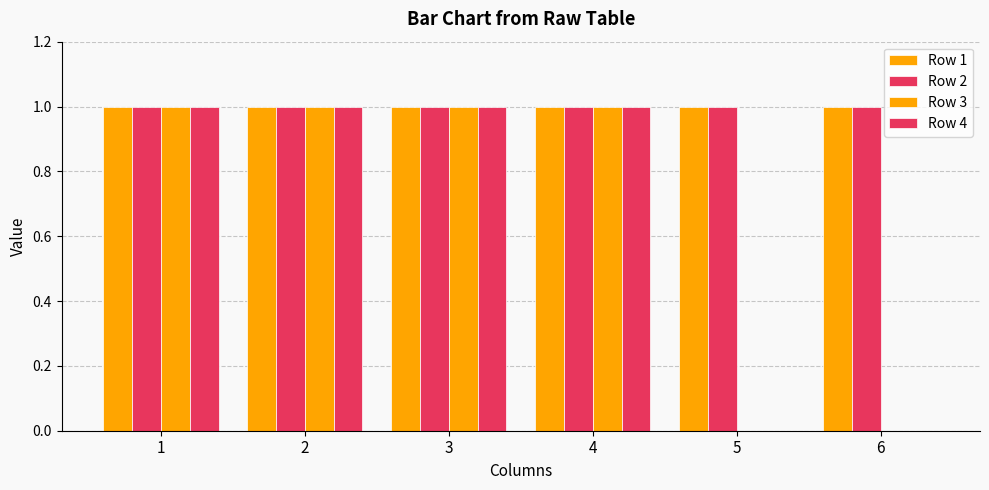

Which series changed the most between 5 and 6?

Row 1